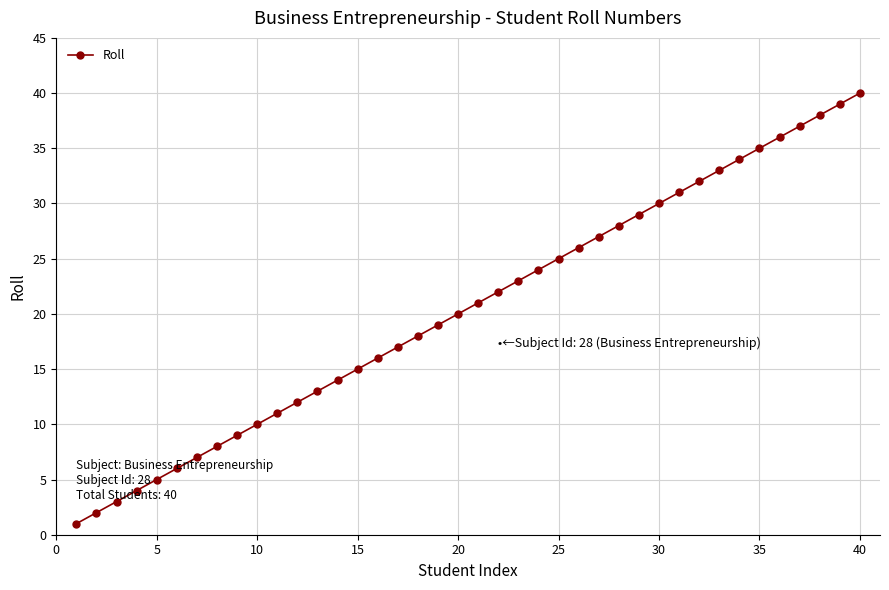

What is the sum of all values?

820